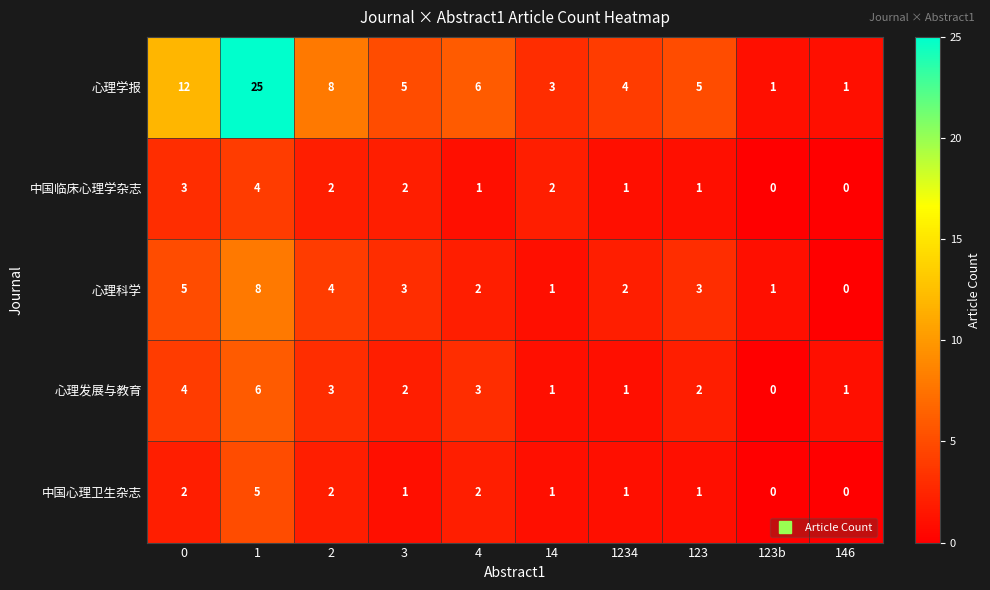

What is the difference between the 心理学报 values at 123 and 146?

4